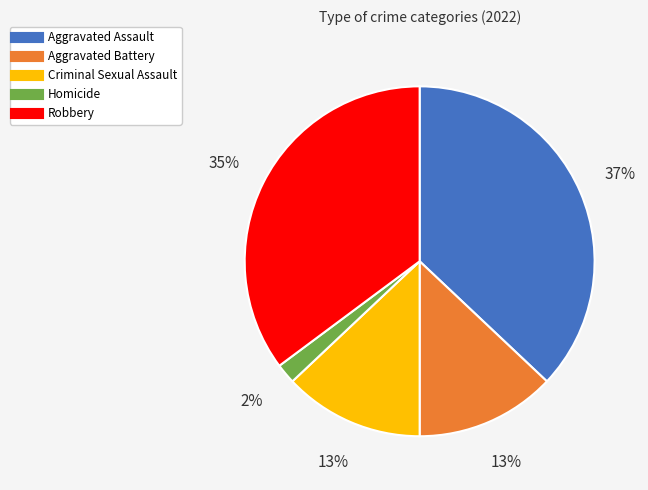

What is the largest slice in the pie chart?

Aggravated Assault